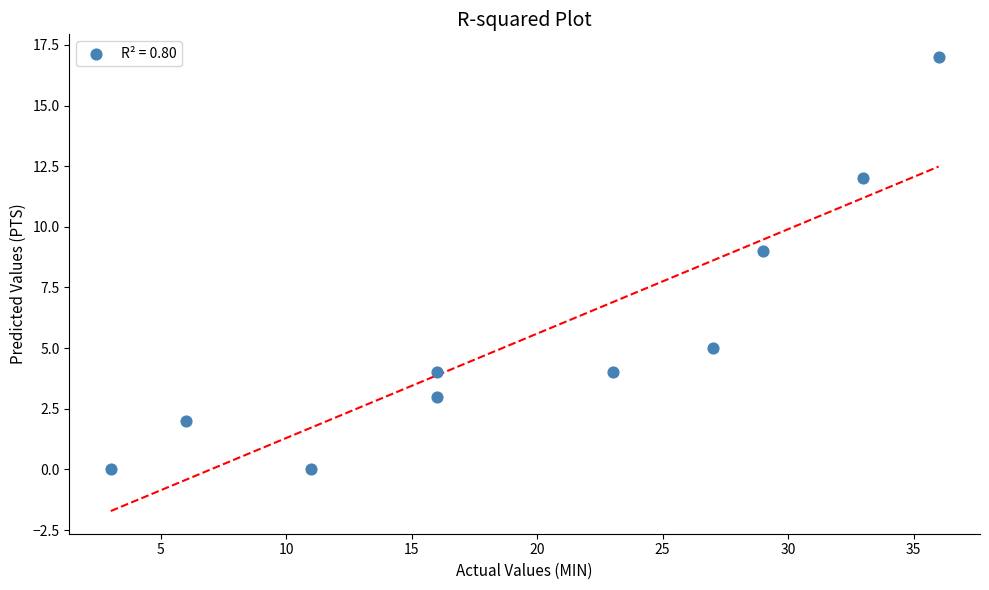

What is the average Y value?

6